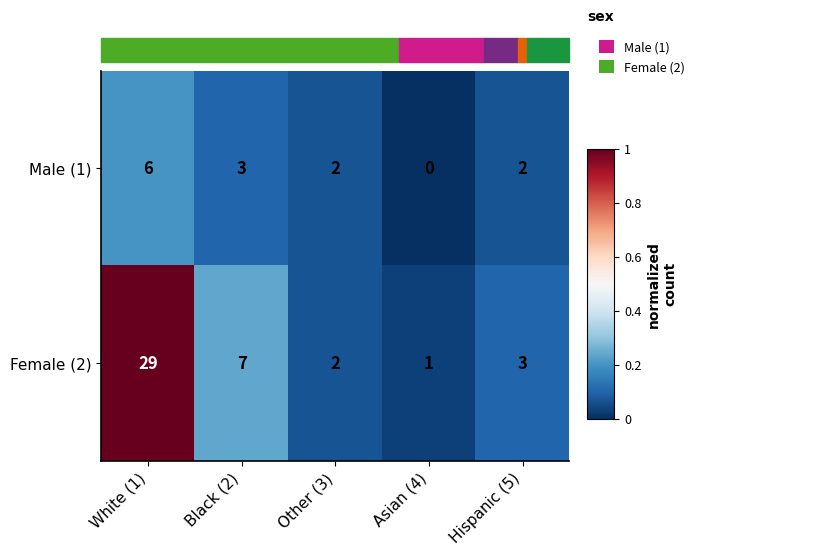

The value of Male (1) at Other (3) is 4. True or false?

False